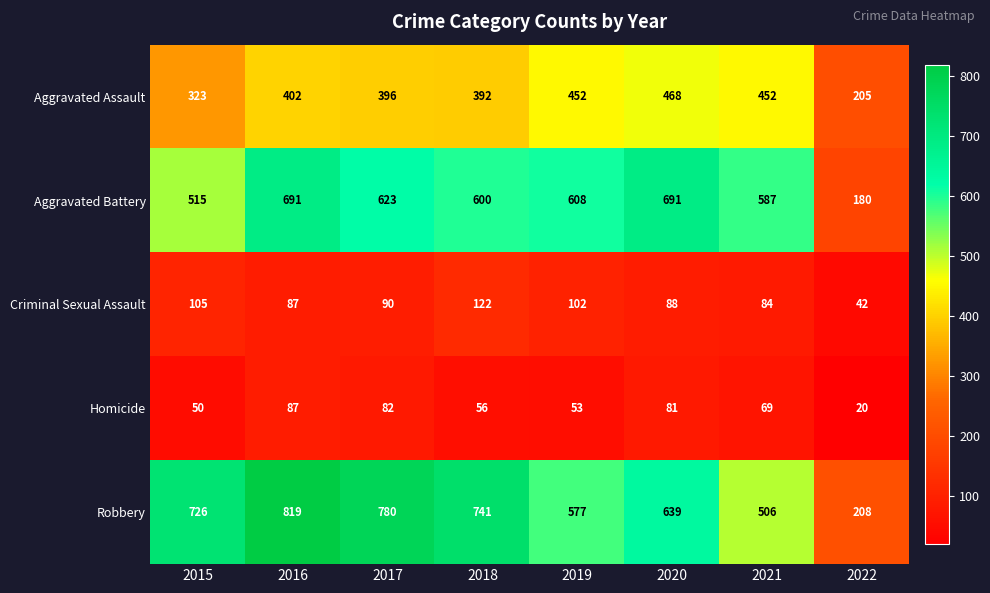

What is the total value across all series at 2015?

1719